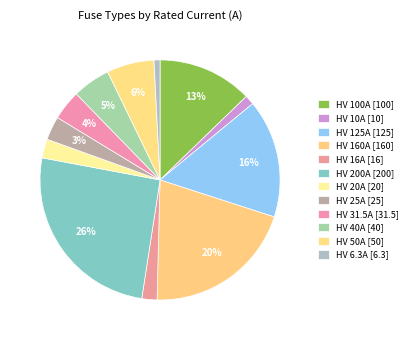

How many segments does this pie chart have?

12